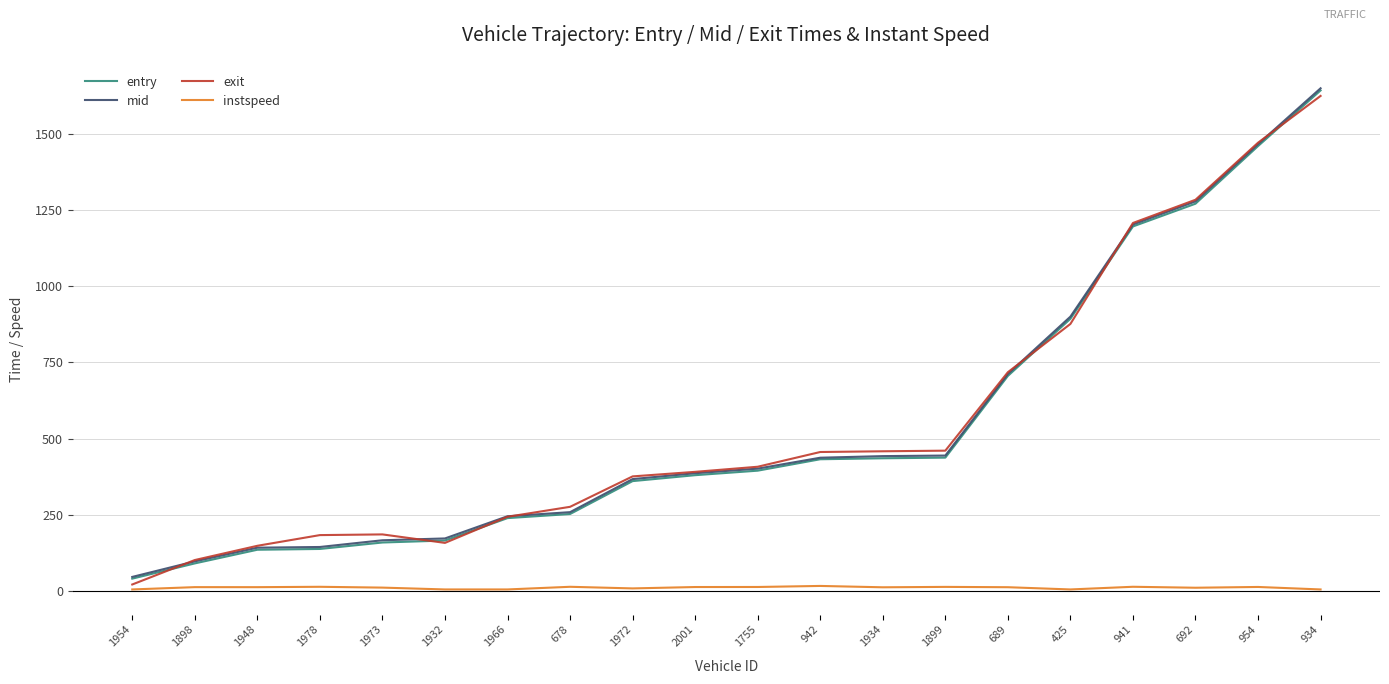

Is it true that mid equals 367.1 at 1972?

True